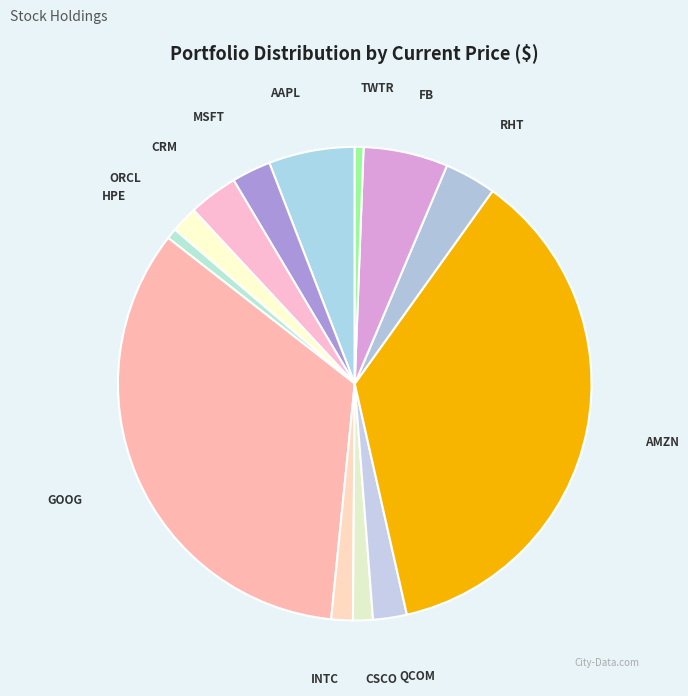

Count the number of slices in the pie.

13